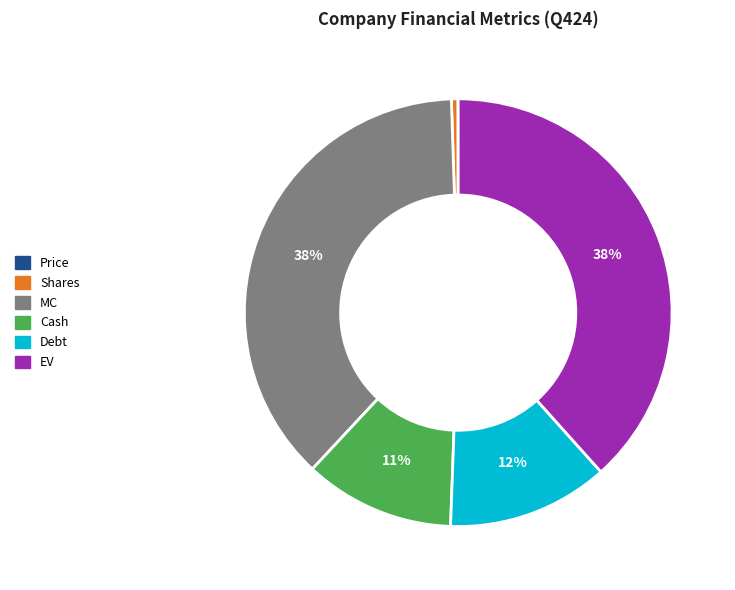

What is the ratio of the value at Debt to the value at Shares?

24.9